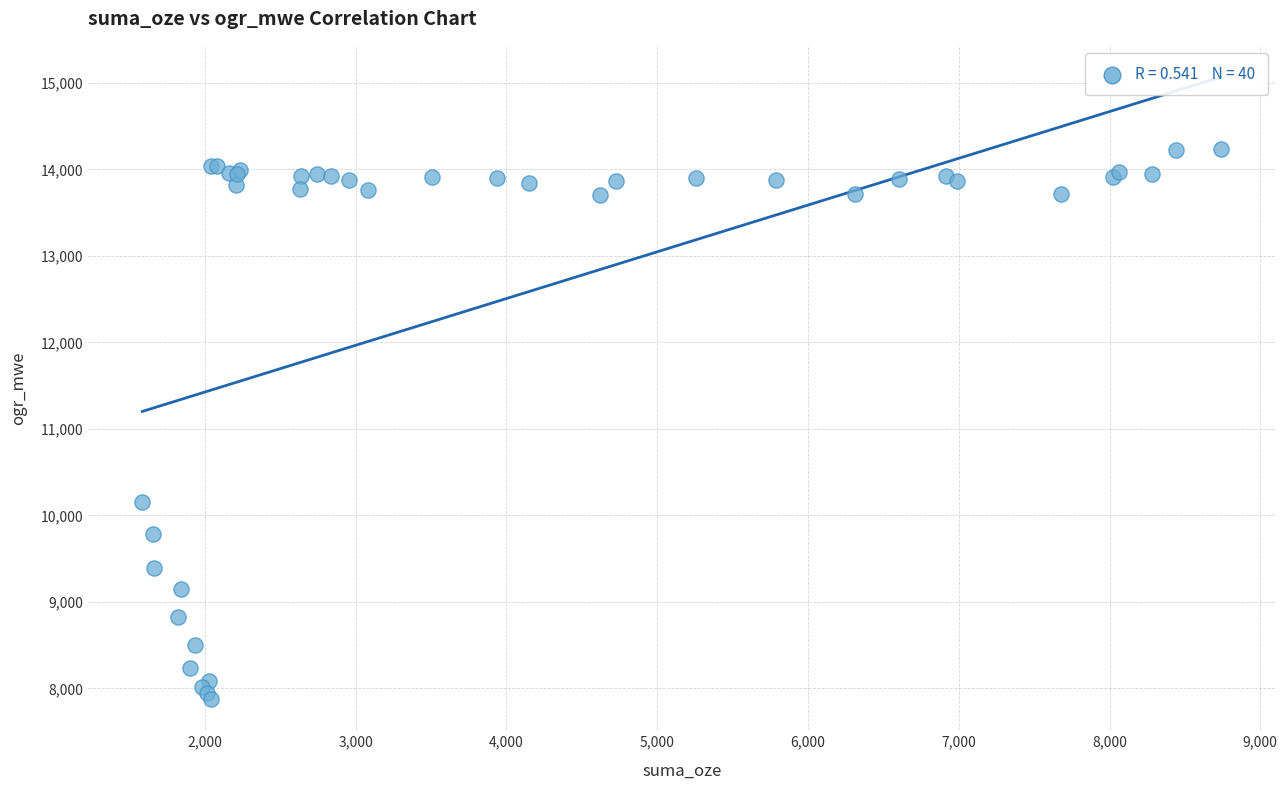

What Y value in the scatter plot is closest to 11058?

10161